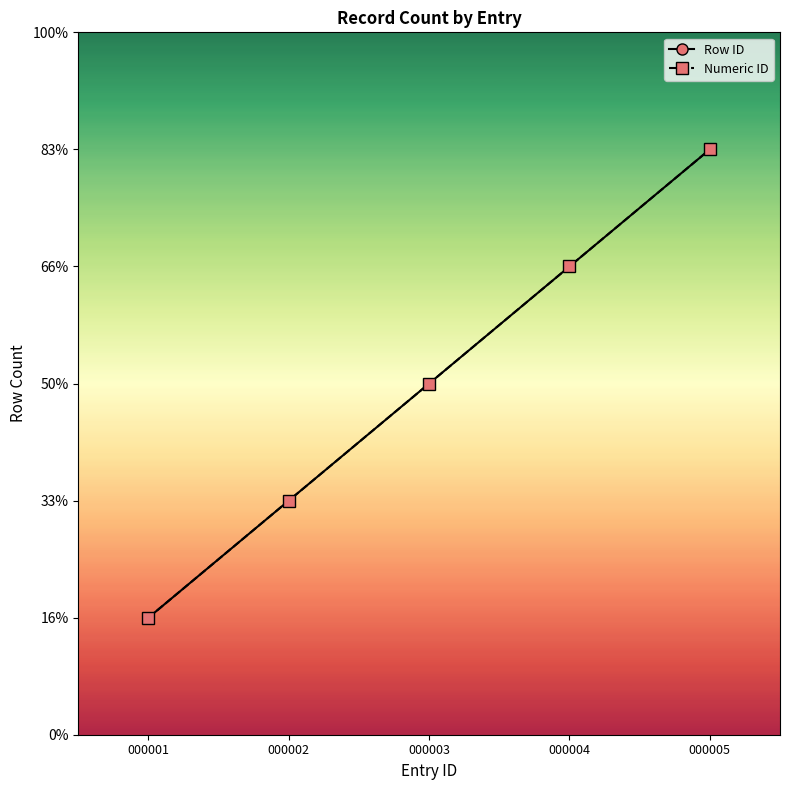

Which series has the largest total across all categories?

Row ID